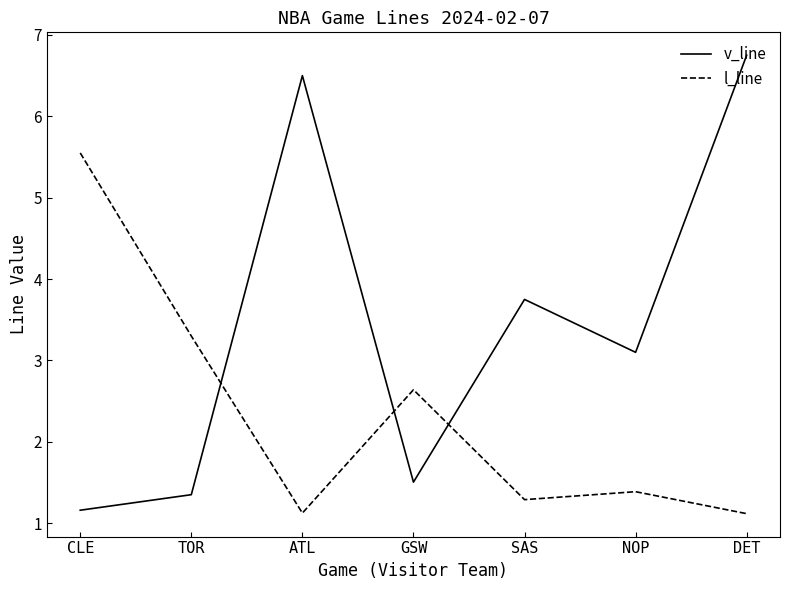

What is the spread (max minus min) of values at GSW?

1.1